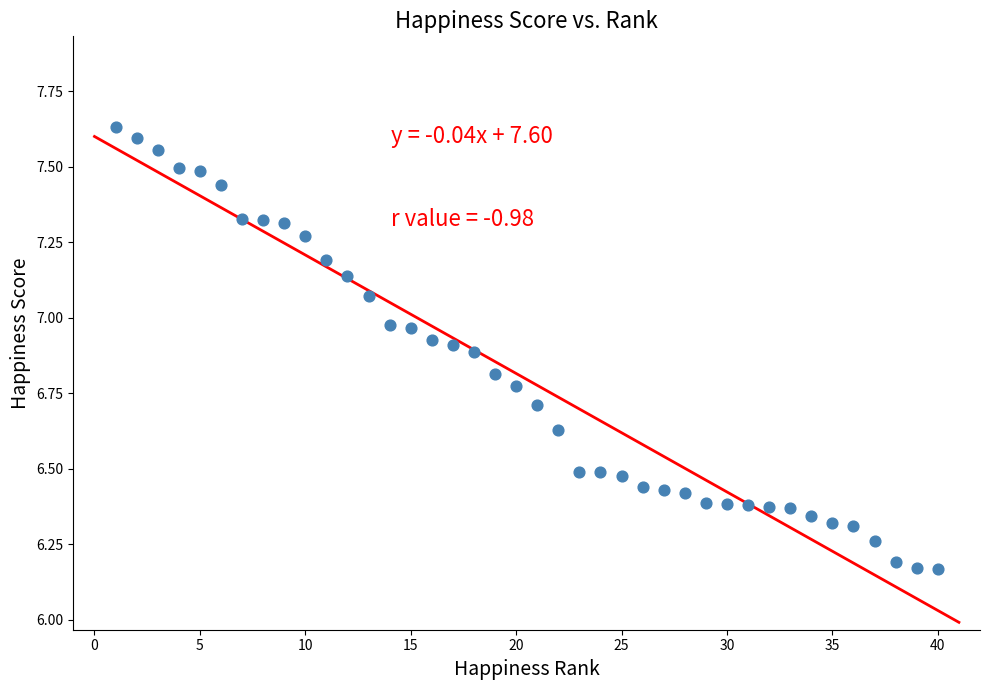

What is the range of Y values (max minus min)?

1.5